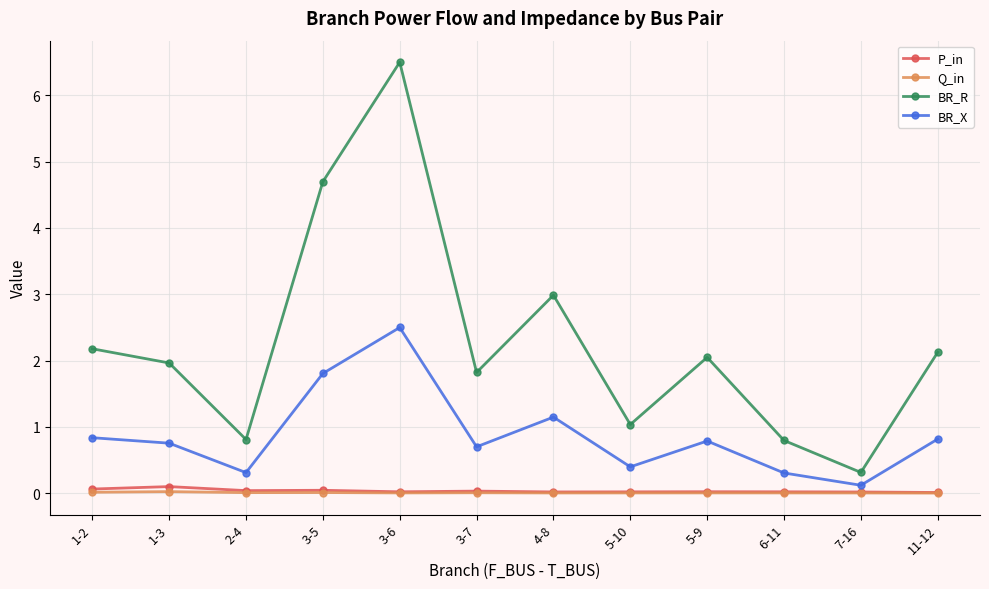

What position from the right is 1-2?

12